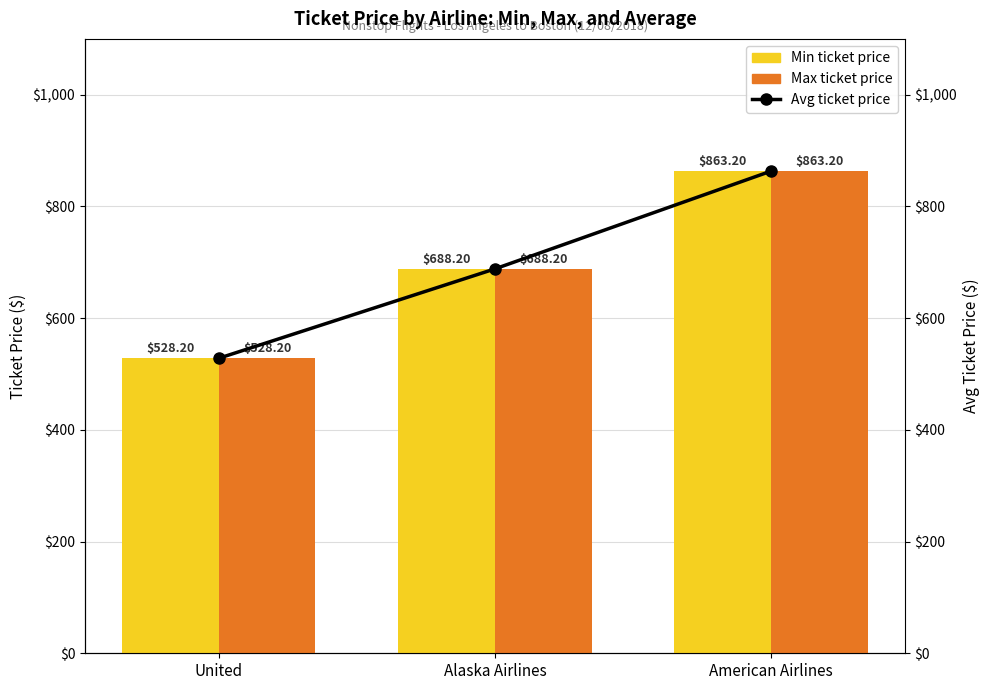

The Max ticket price series shows 1176.0 at Alaska Airlines. True or false?

False